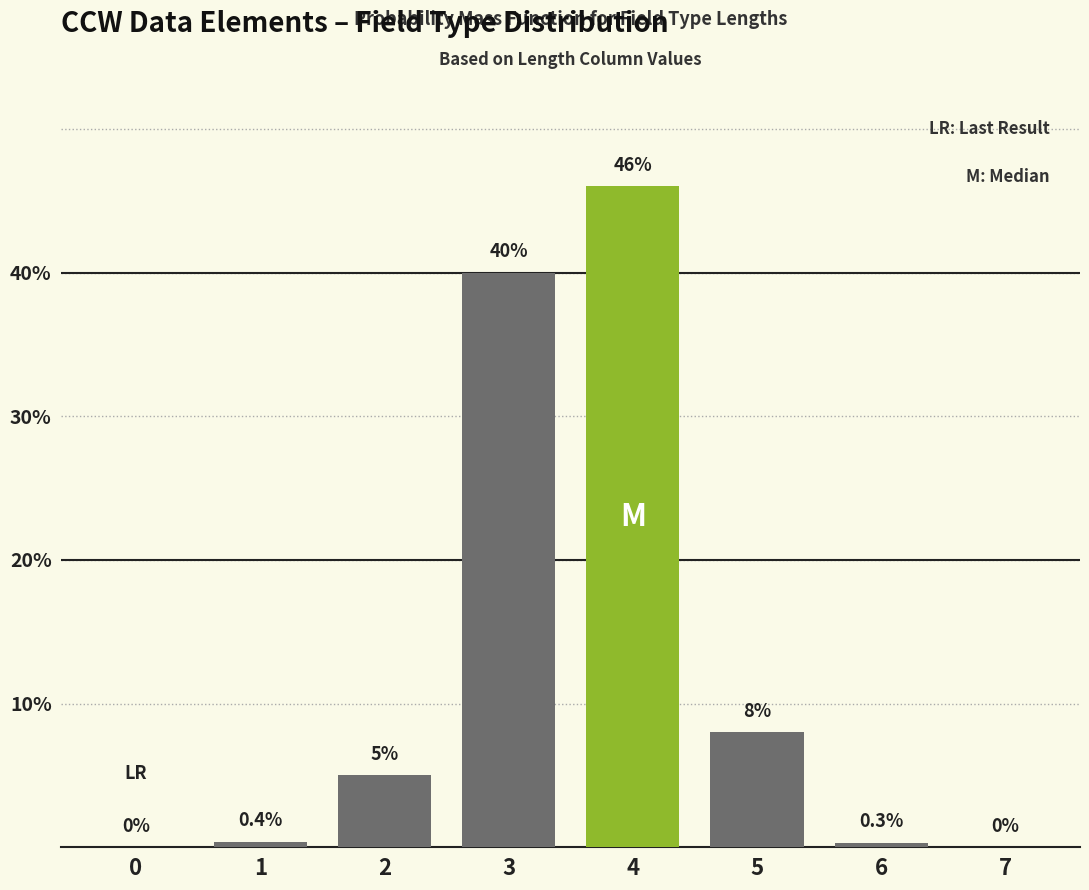

Reading left to right, extract all data points from this chart.

0=0.0	1=0.4	2=5.0	3=40.0	4=46.0	5=8.0	6=0.3	7=0.0